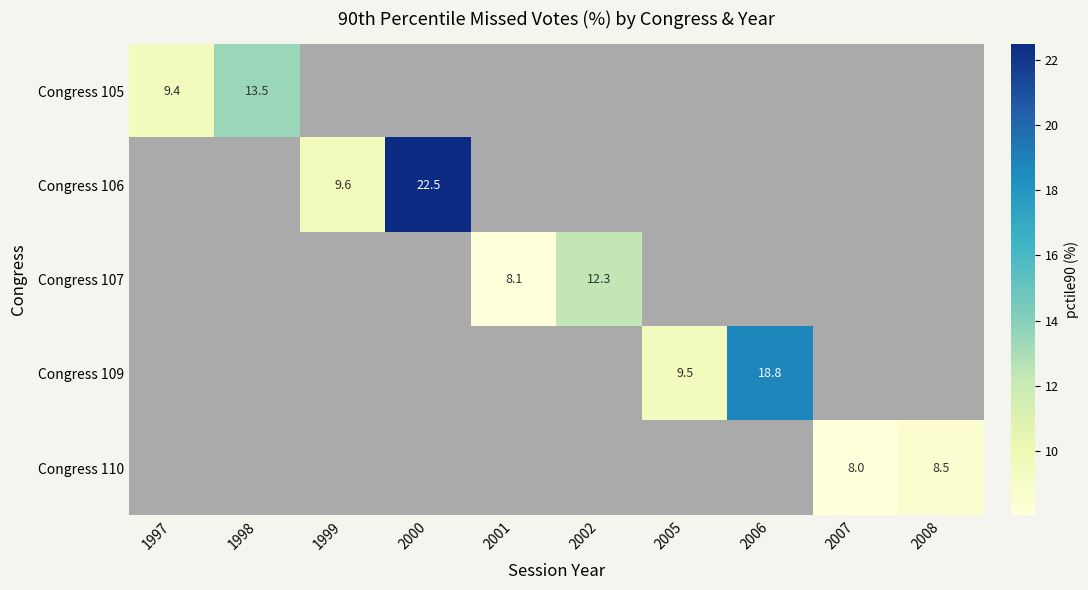

Is the value of Congress 109 at 2005 greater than the value of Congress 106 at 1999?

No